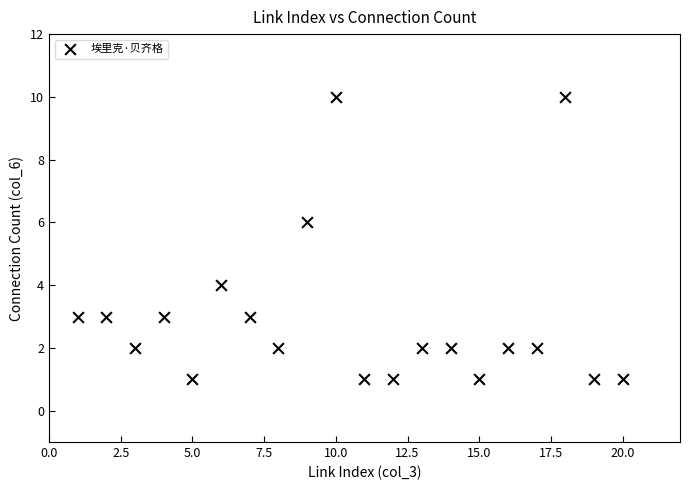

What is the range of X values (max minus min)?

19